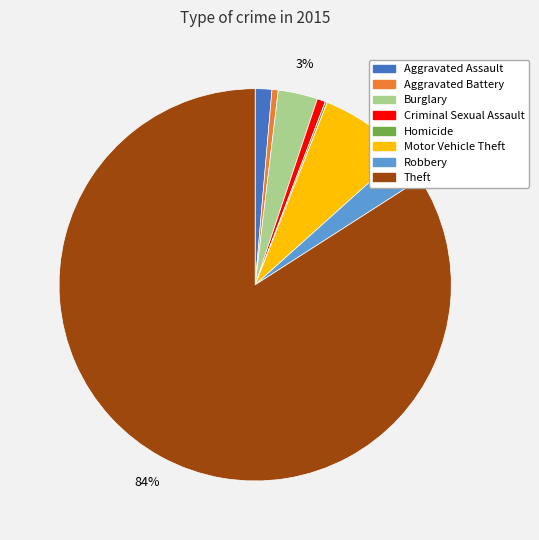

Which category accounts for the majority?

Theft